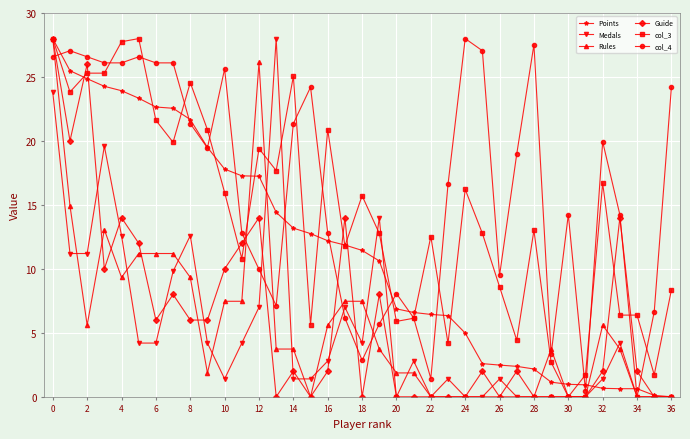

What is the maximum value for Points?

28.0